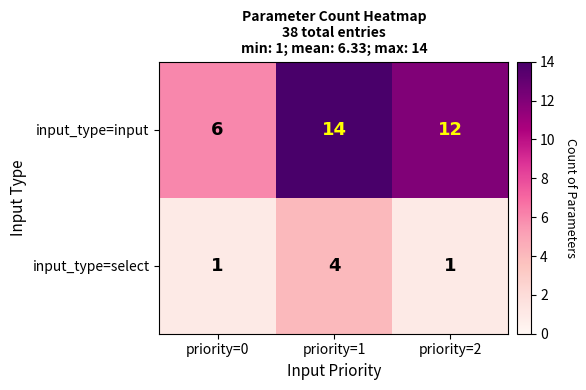

Rank the series at priority=2 from lowest to highest value.

input_type=select, input_type=input